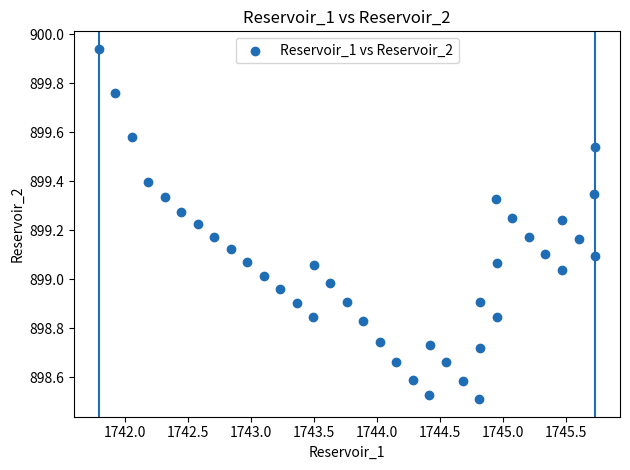

What is the range of Y values (max minus min)?

1.4